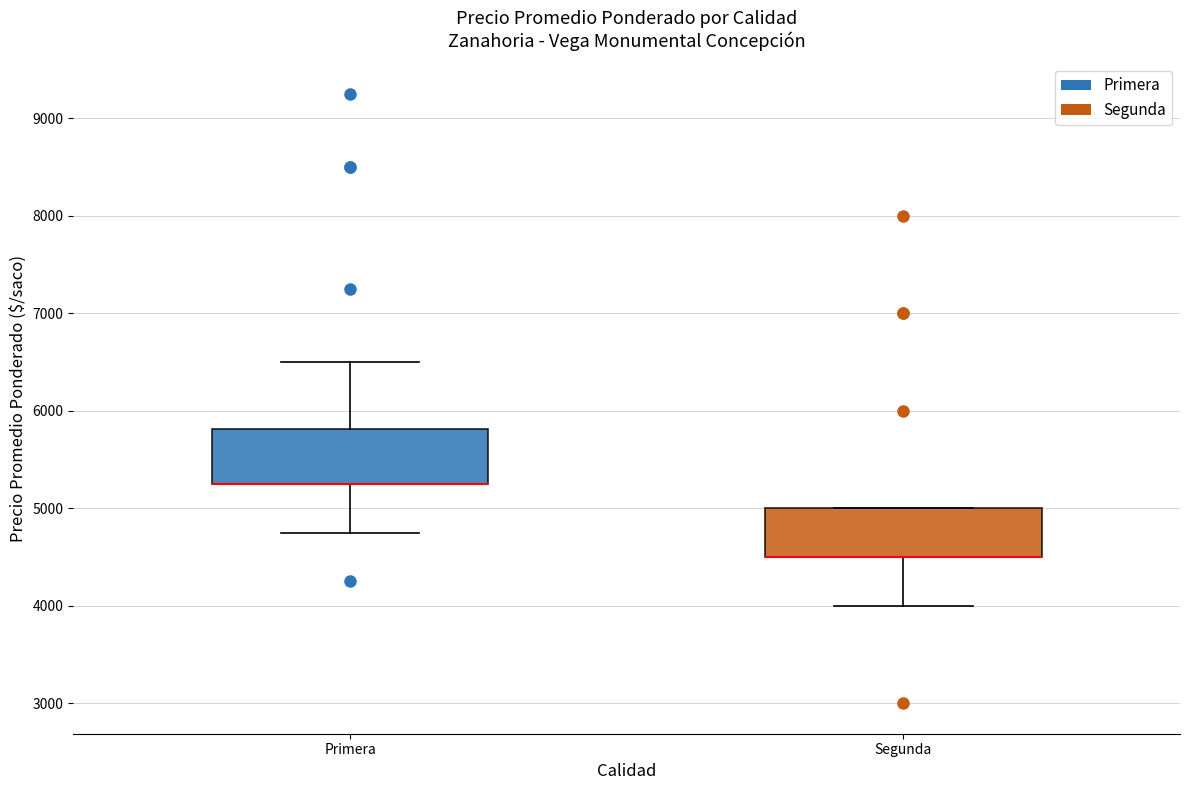

Reading left to right, read every box against the y-axis: the position of its median line, the range the box covers, and the ends of its whiskers. The values are not printed on the chart, so give them approximately, as read against the axis.

Primera: median 5300 (drawn on the box's lower edge), box 5300 to 5800, whiskers 4800 to 6500
Segunda: median 4500 (drawn on the box's lower edge), box 4500 to 5000, whiskers 4000 to 5000